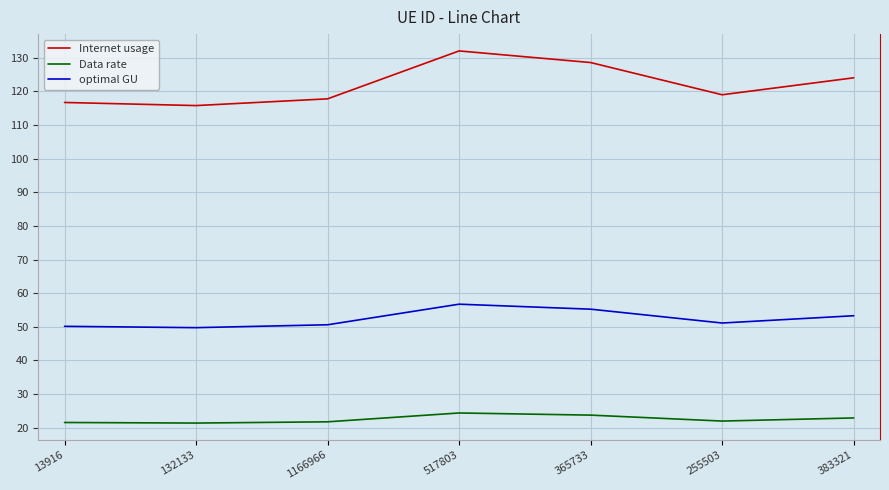

Count the number of data series in this chart.

3